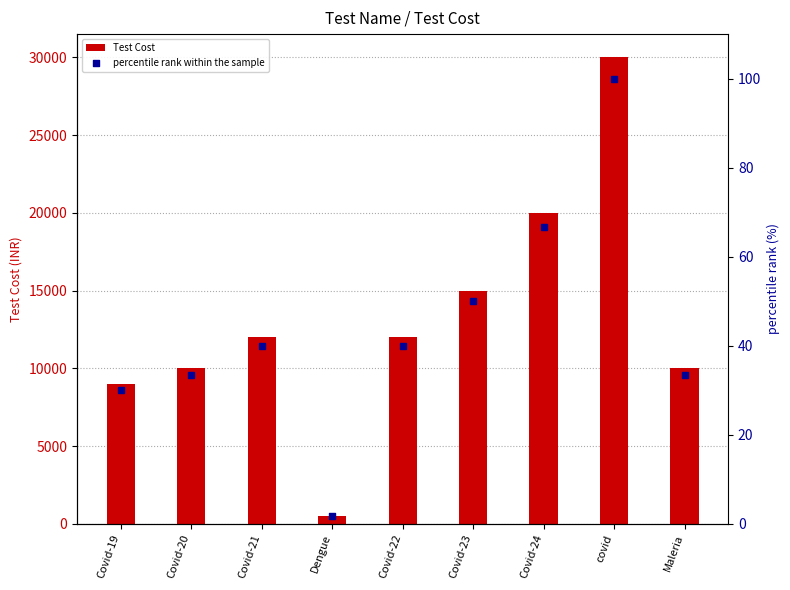

Which series has the widest spread of Y values?

Test Cost